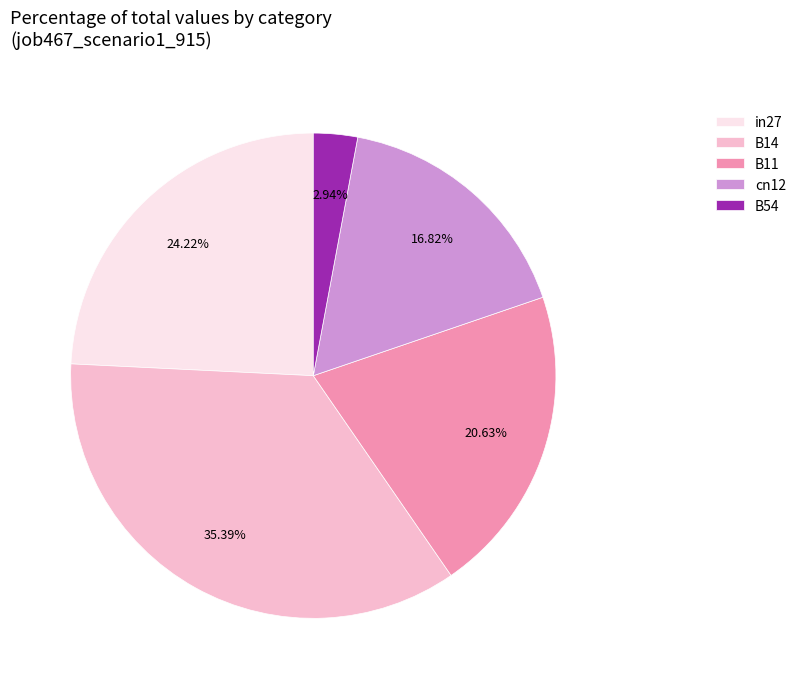

Which category has the biggest portion of the pie?

B14